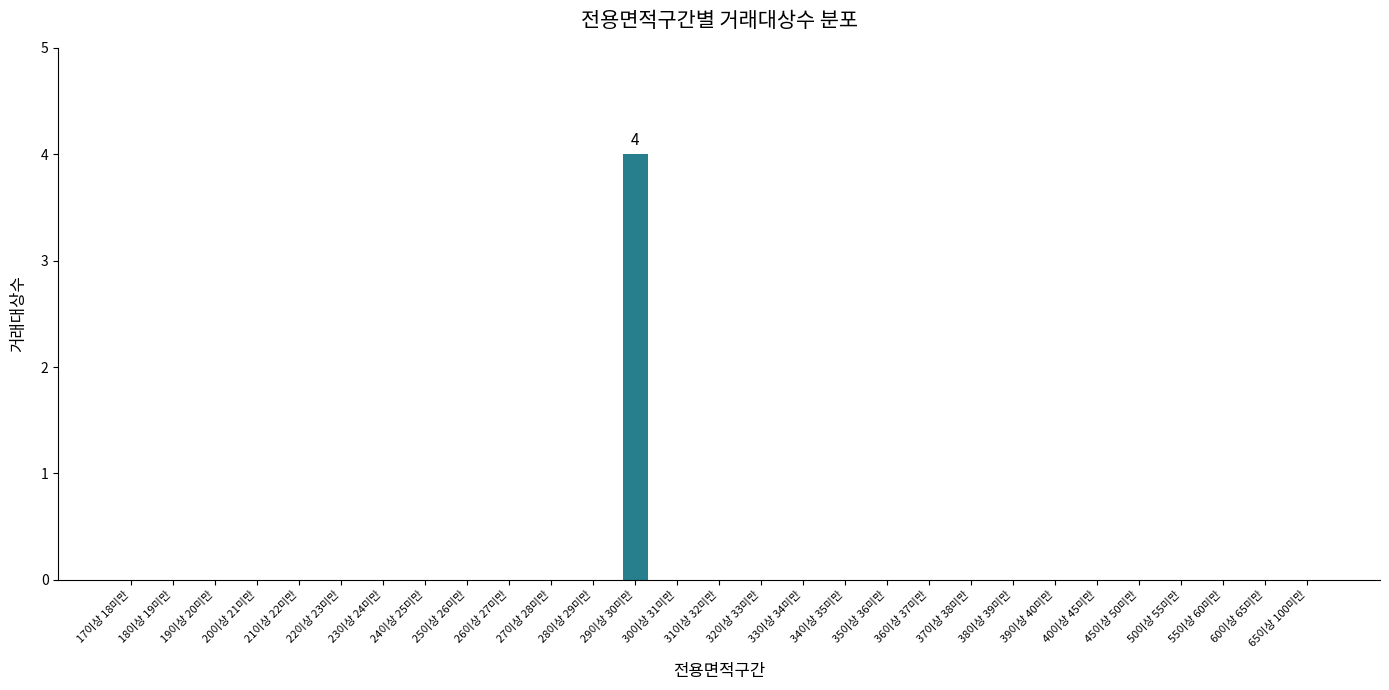

Does the chart contain stacked bars?

No